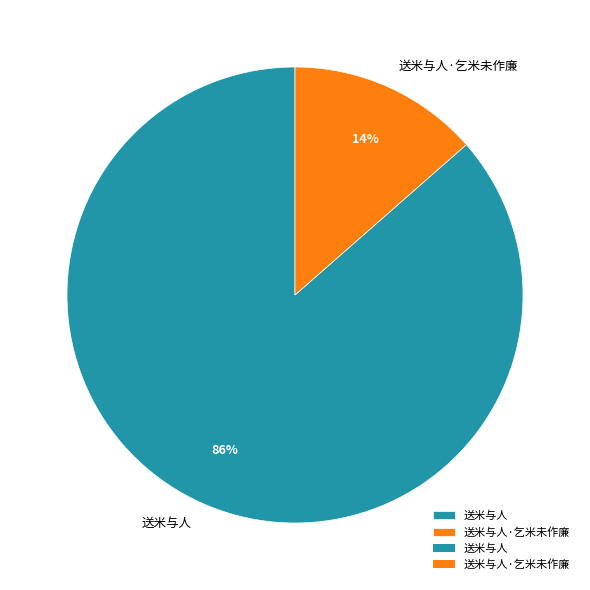

The 送米与人·乞米未作廉 slice represents 14% of the pie. True or false?

True